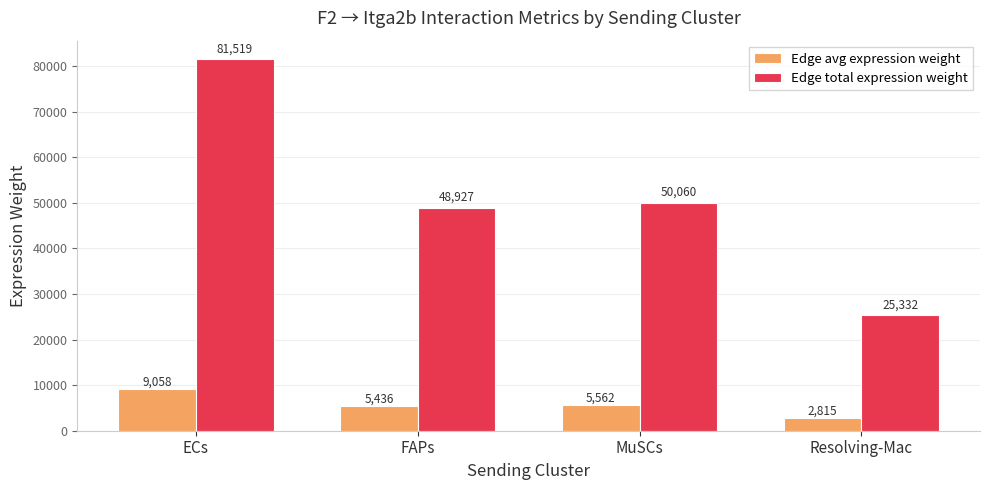

What is the minimum value shown in the chart?

2814.7